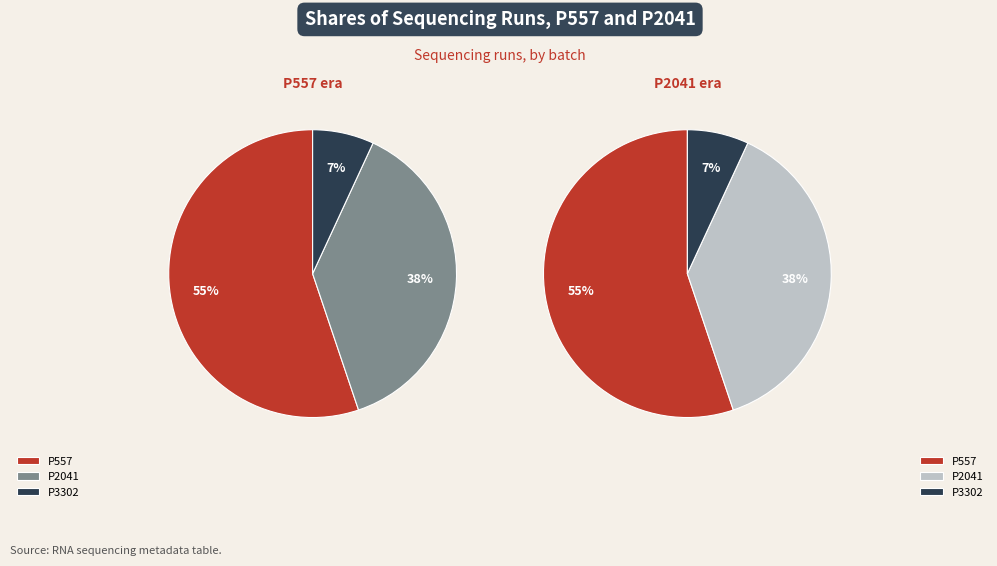

Is it true that P2041 is 51% of the pie?

False